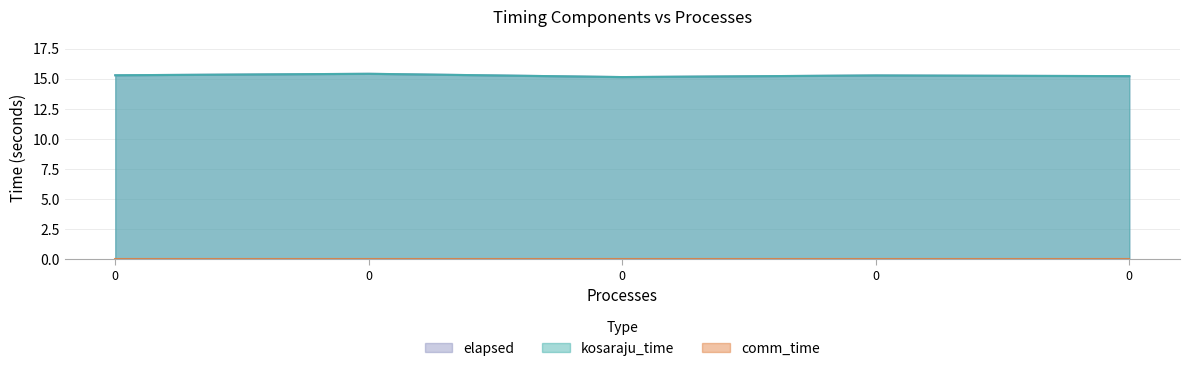

The kosaraju_time series shows 24.3 at 0. True or false?

False